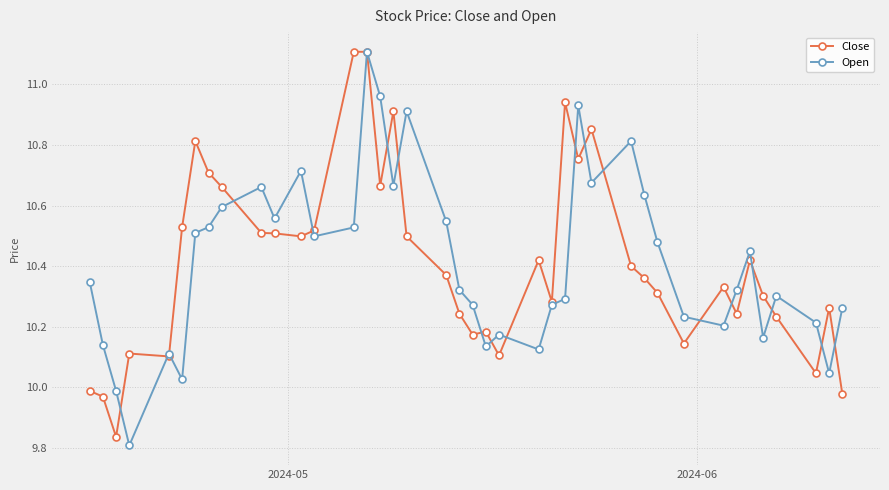

What is the difference between the maximum and second lowest values in the Open series?

1.1